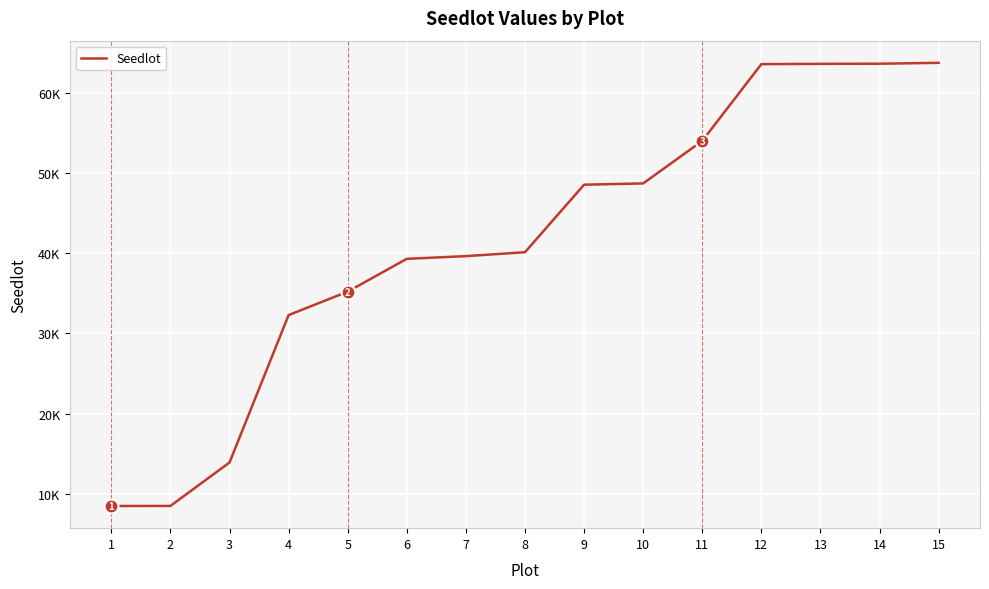

Does the chart have visible grid lines?

Yes